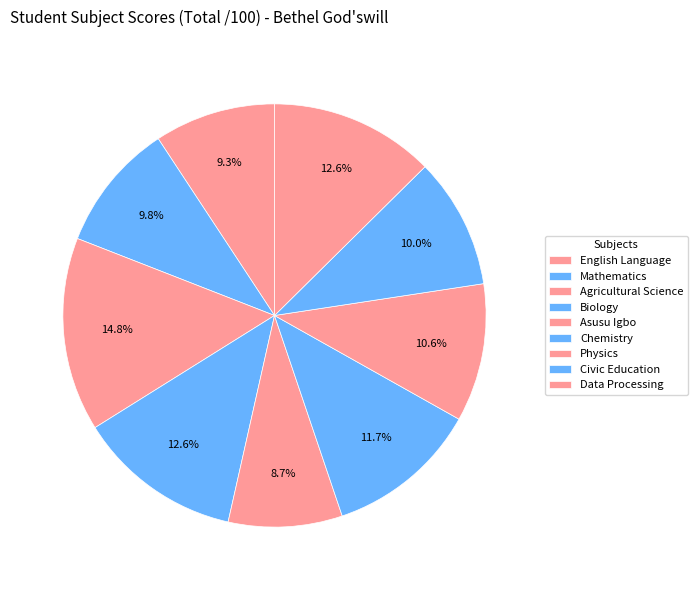

To the nearest percent, what is the combined percentage of Data Processing and Asusu Igbo?

21%